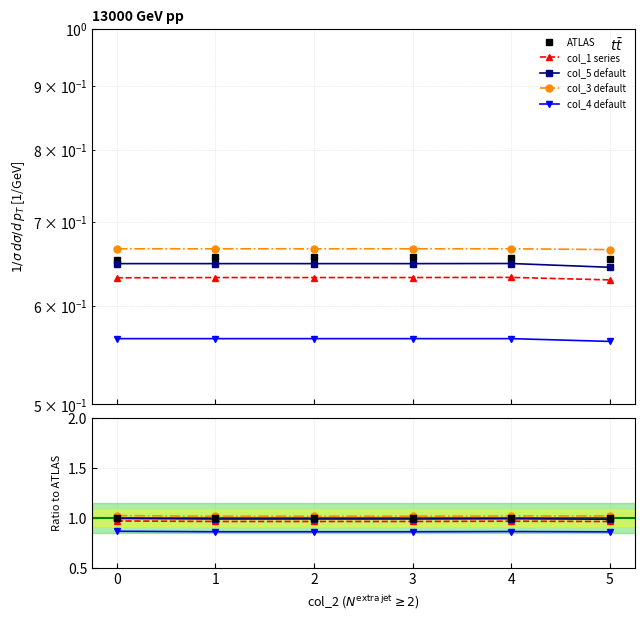

The value of col_4 default at 3 is 1.4. True or false?

False